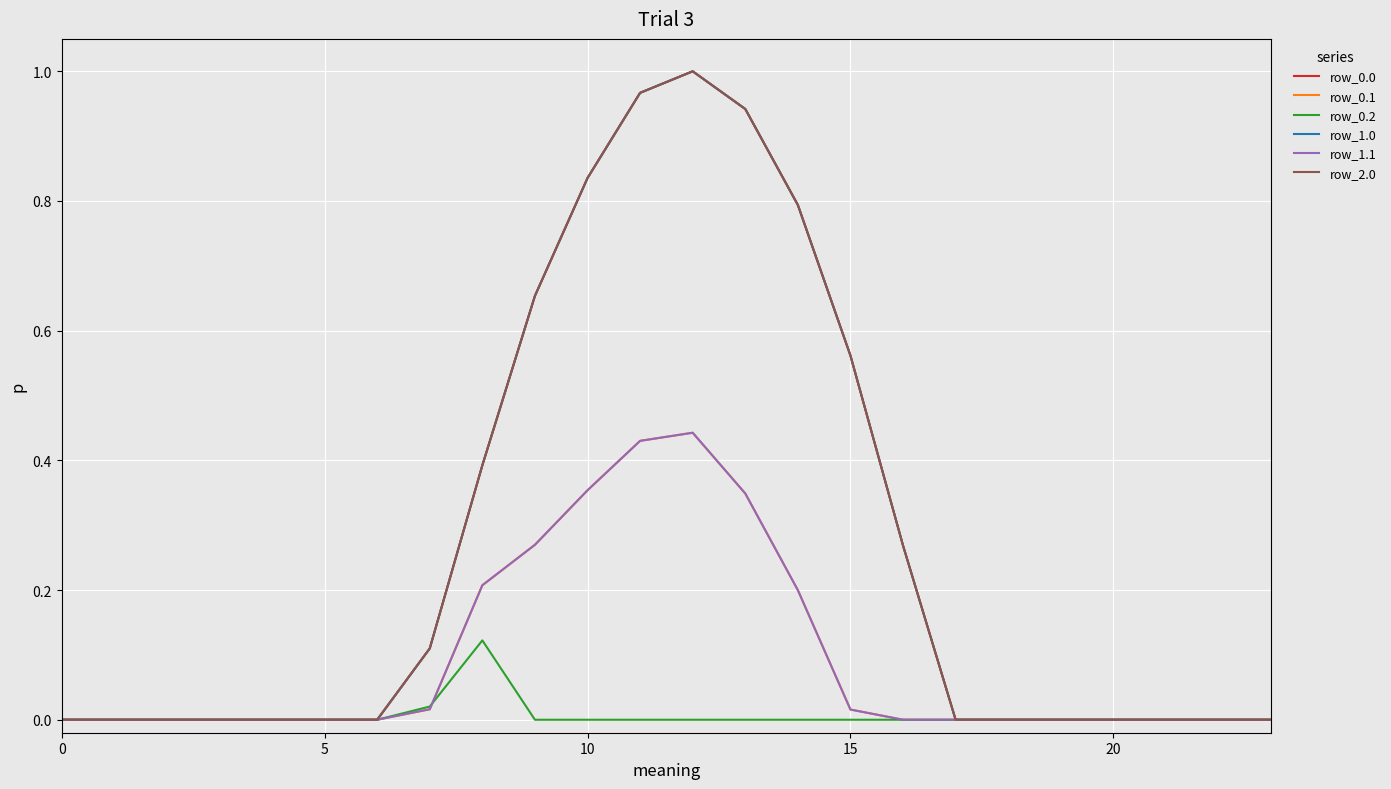

Which series has the largest total across all categories?

row_0.0